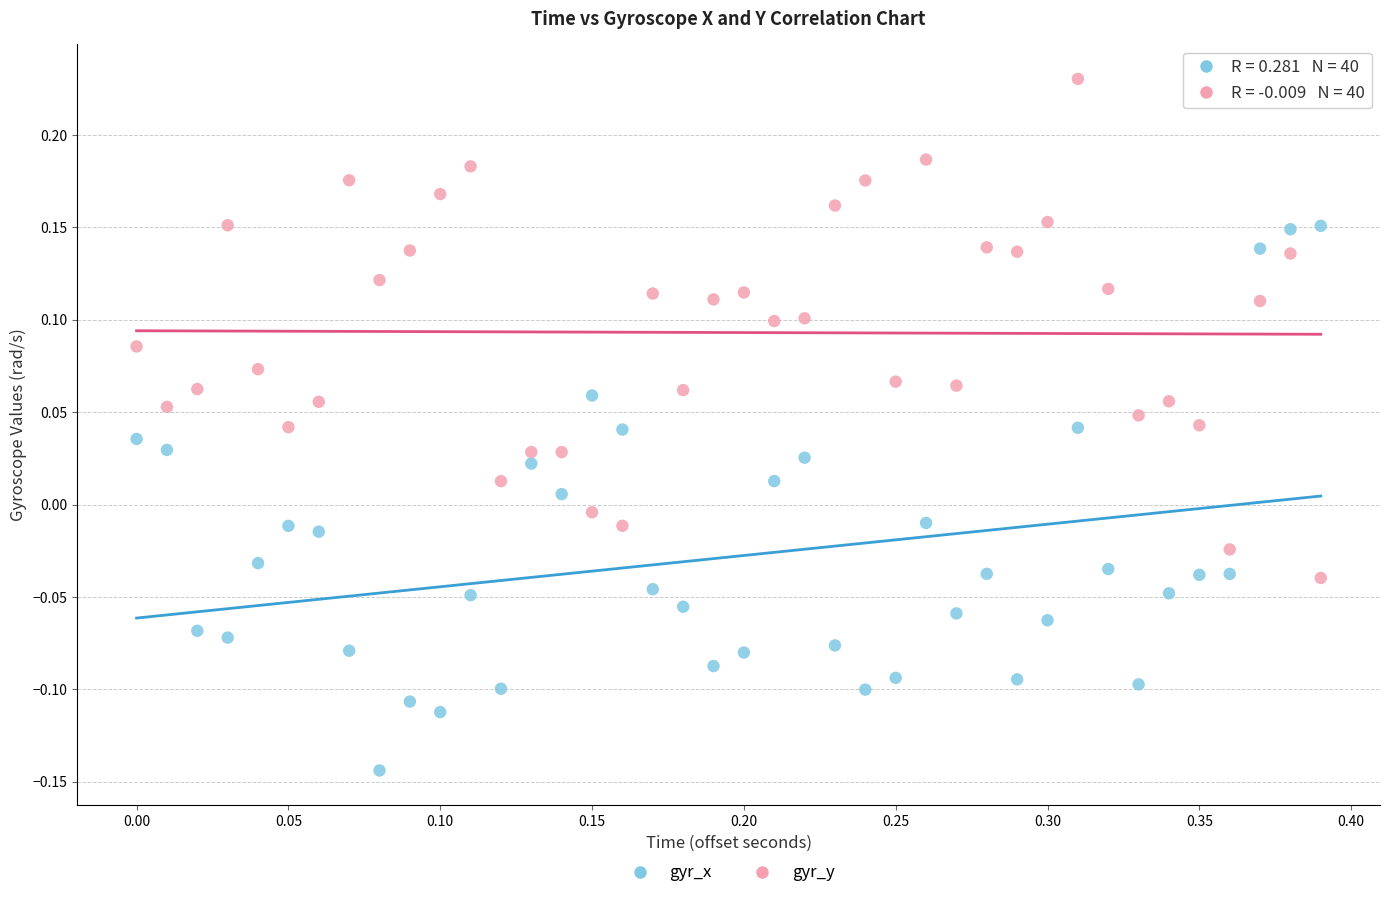

What are all the series names shown in the legend?

gyr_x, gyr_y